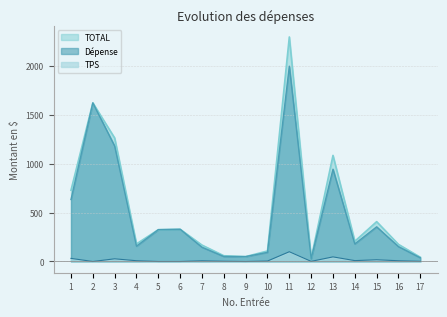

What is the total value across all series at 1?

1396.8